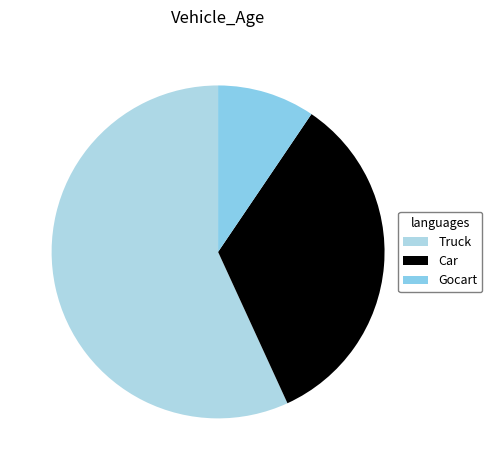

To the nearest percent, what percentage of the pie is Gocart?

9%